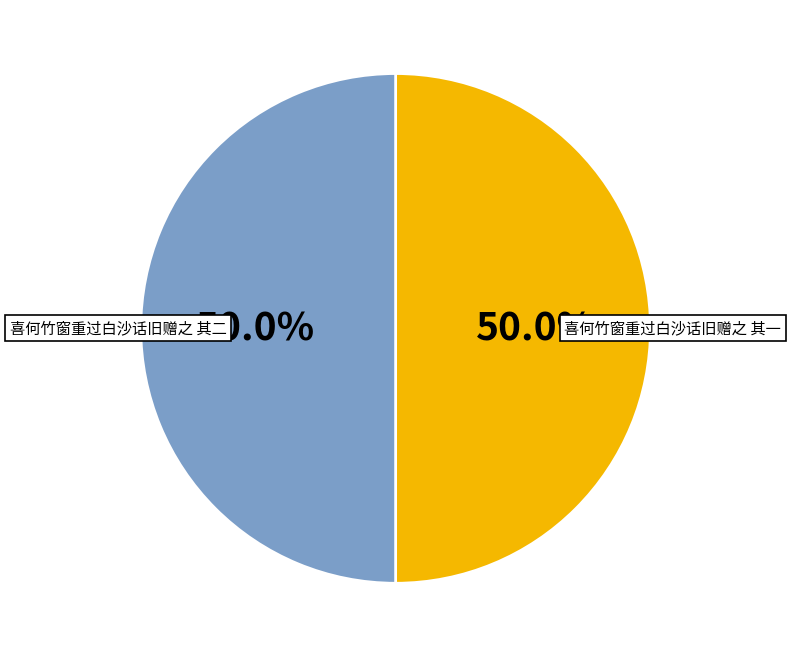

Which category has the biggest portion of the pie?

喜何竹窗重过白沙话旧赠之 其二